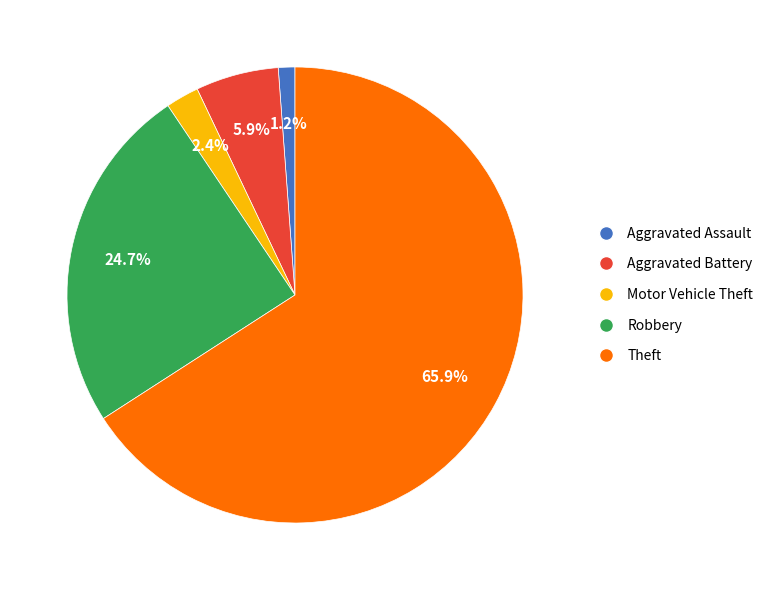

Do Robbery and Motor Vehicle Theft together represent more than half of the pie?

No